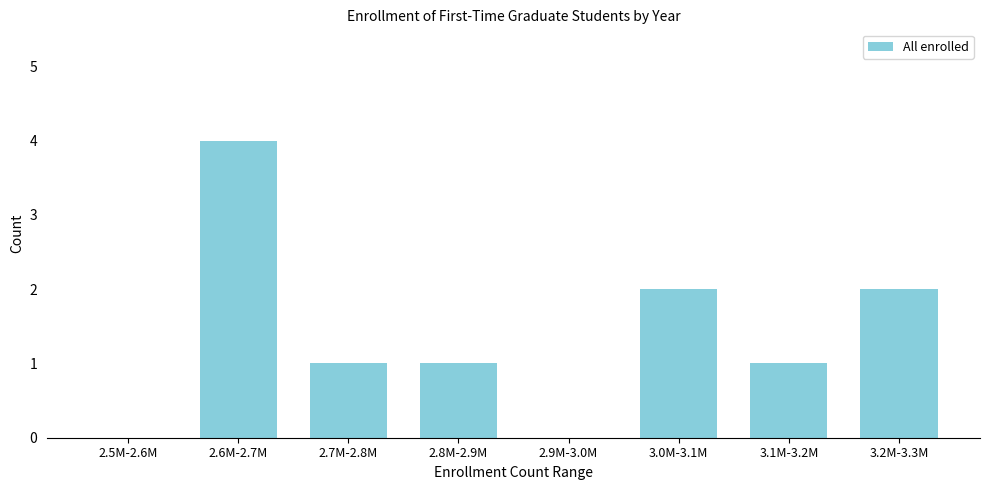

Reading left to right, what are all the values shown in this chart?

2.5M-2.6M=0	2.6M-2.7M=4	2.7M-2.8M=1	2.8M-2.9M=1	2.9M-3.0M=0	3.0M-3.1M=2	3.1M-3.2M=1	3.2M-3.3M=2